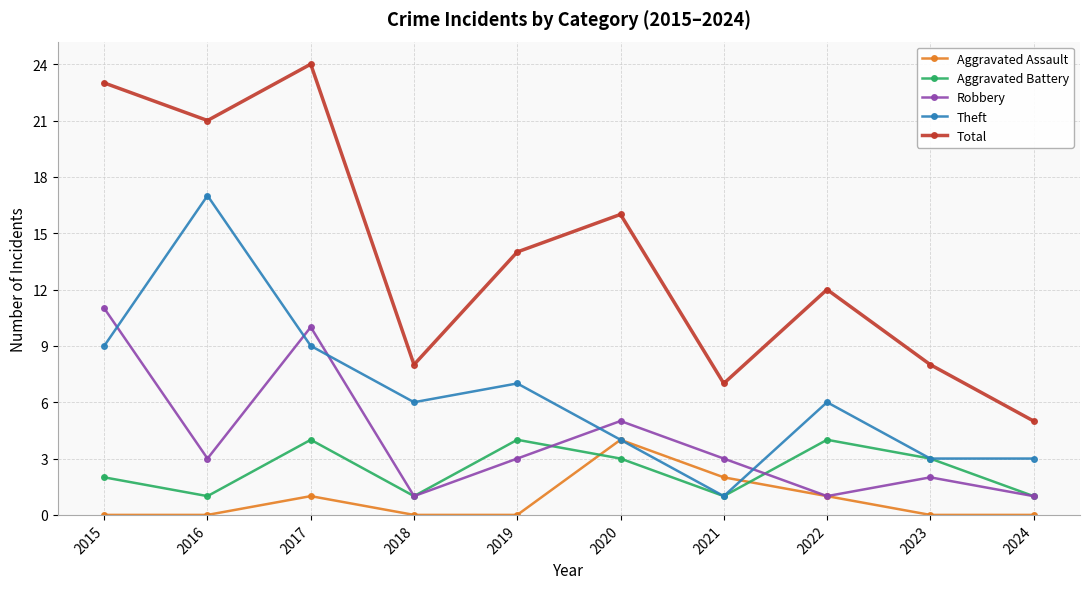

The Total series shows 16 at 2020. True or false?

True